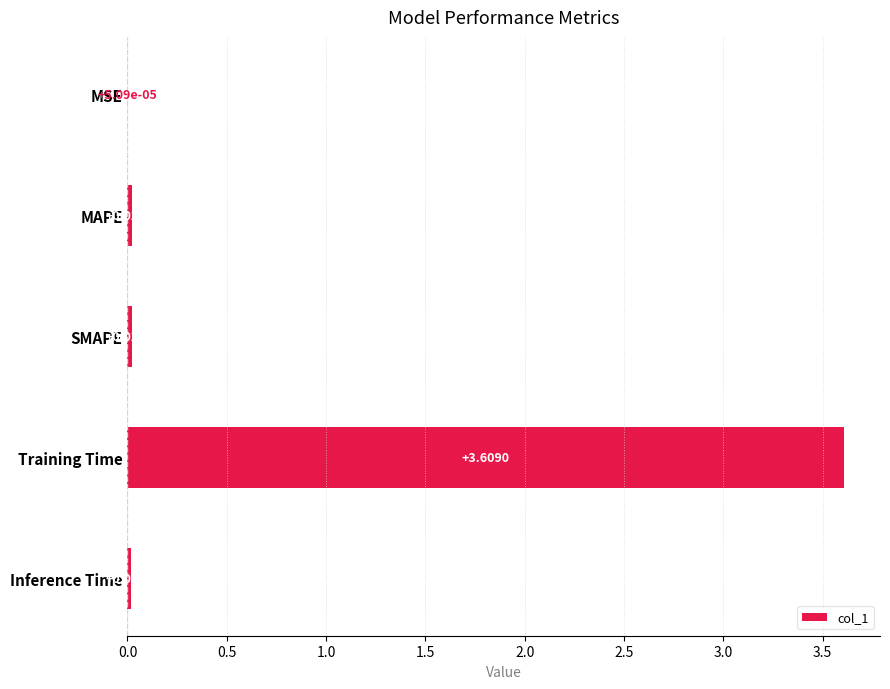

At which label is the value closest to 1?

MAPE